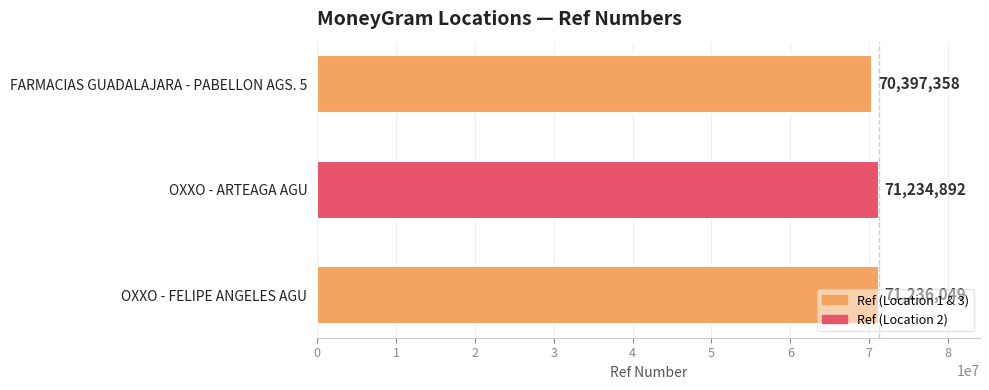

The value at OXXO - ARTEAGA AGU is 71234892. True or false?

True